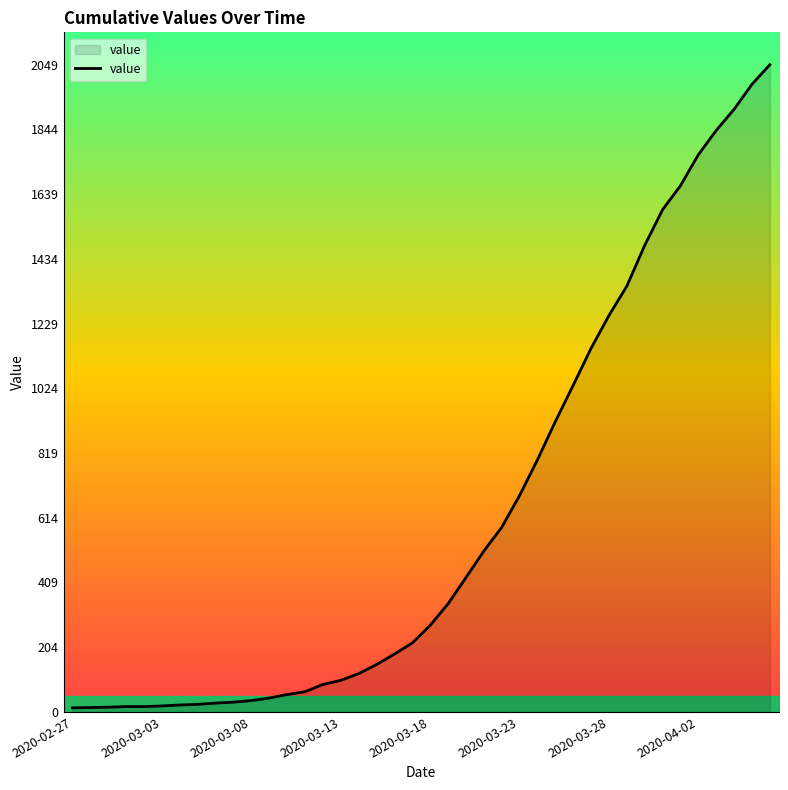

What is the difference between the maximum and minimum values?

2036